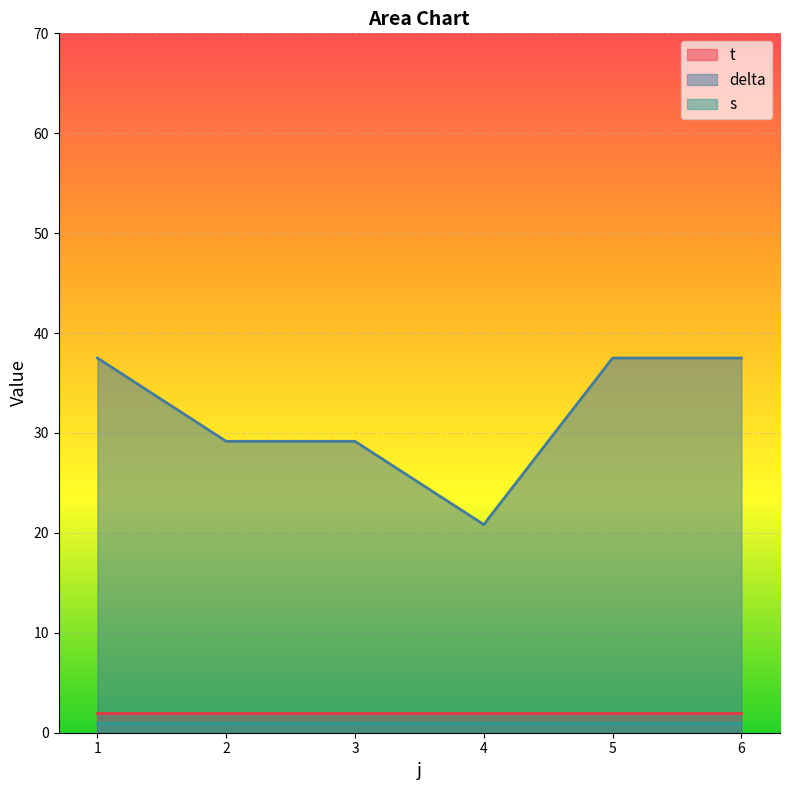

Which series has the largest total across all categories?

delta